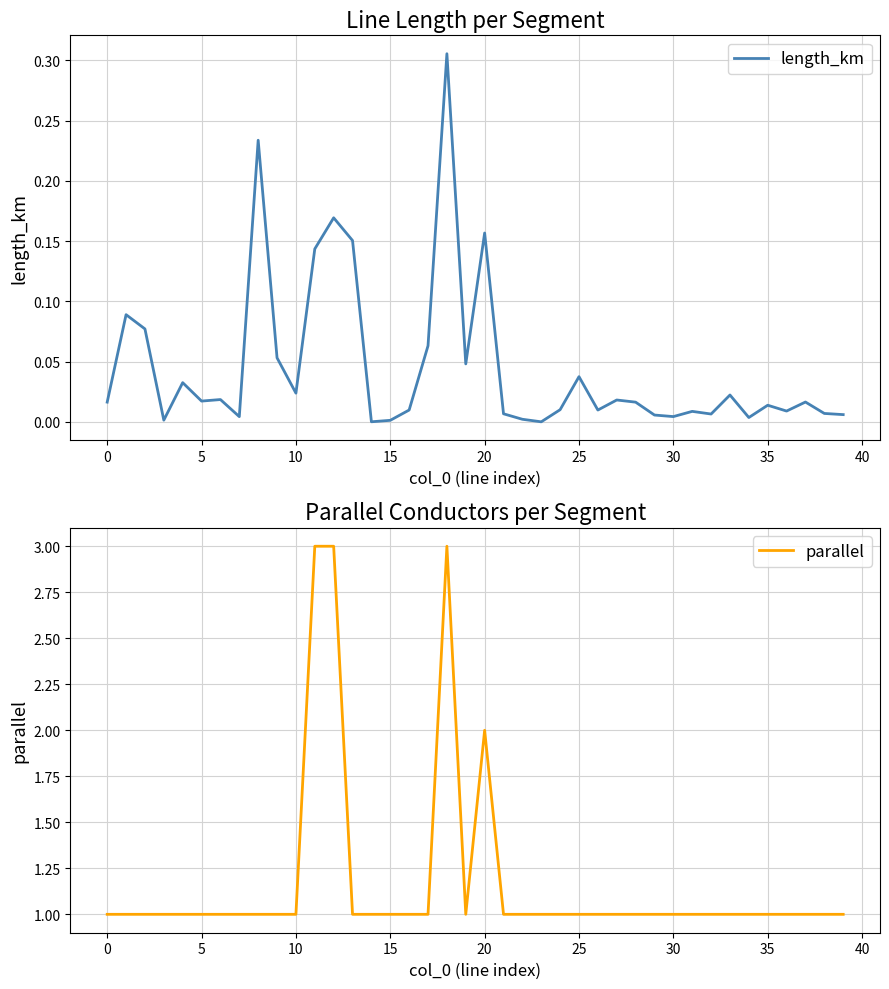

What is the label of the 21st point from the left?

20